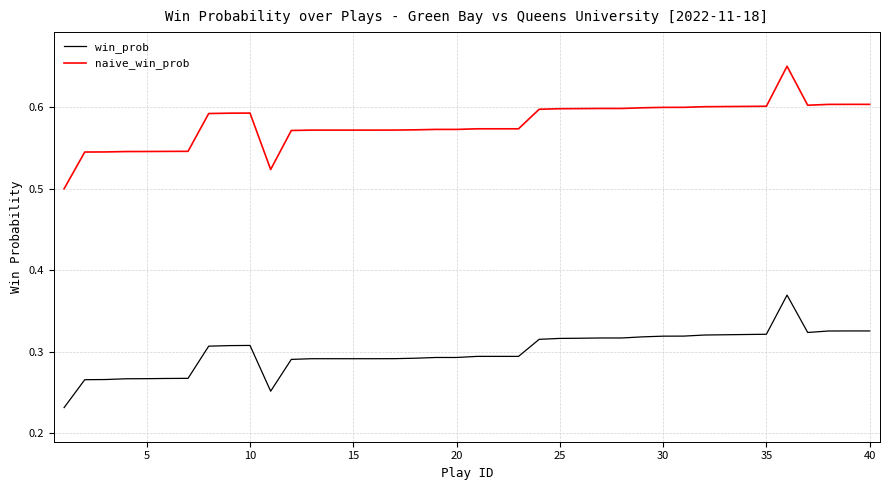

True or false: naive_win_prob and win_prob intersect in this chart.

False